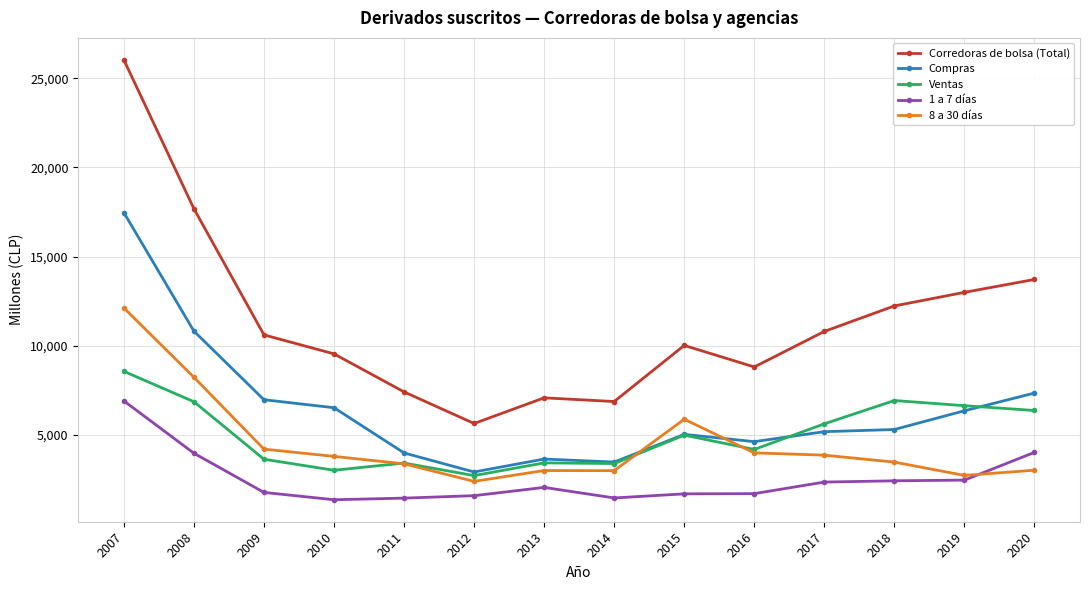

Between 2017 and 2020, which series saw the biggest shift?

Corredoras de bolsa (Total)